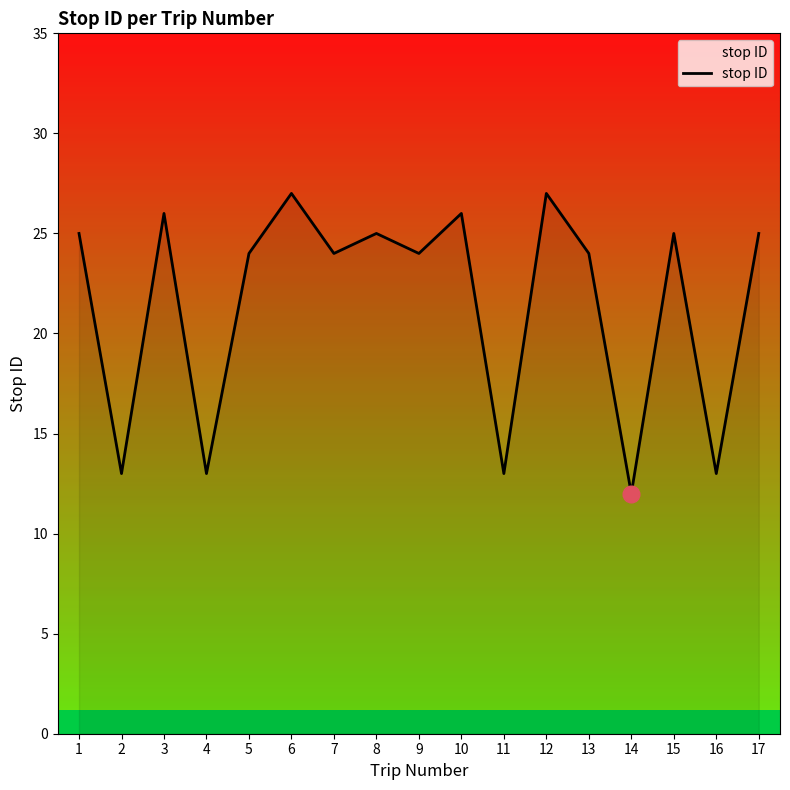

True or false: there are more than 1 points higher than both neighbors.

True